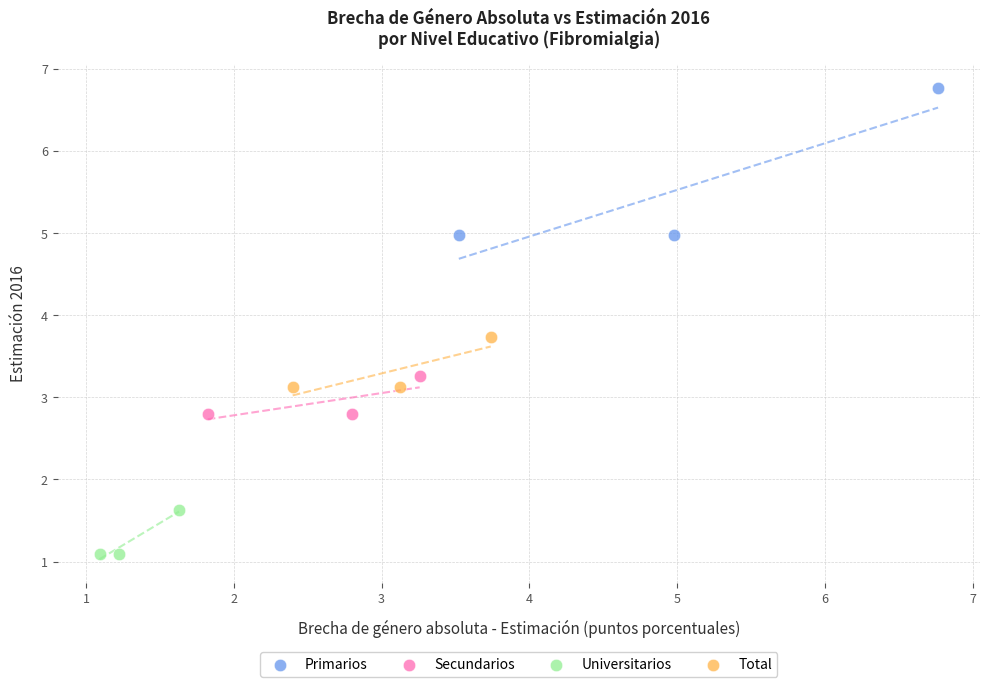

Which series contains the lowest Y value?

Universitarios